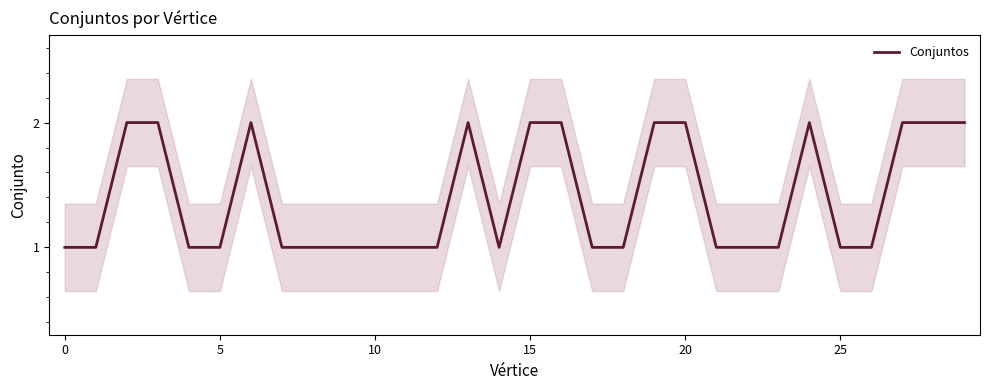

The value of Conjuntos at 25 is 1. True or false?

True